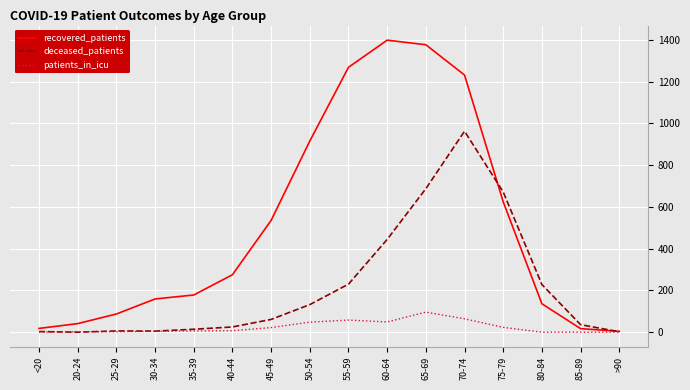

List the series in order of their overall mean, highest first.

recovered_patients, deceased_patients, patients_in_icu